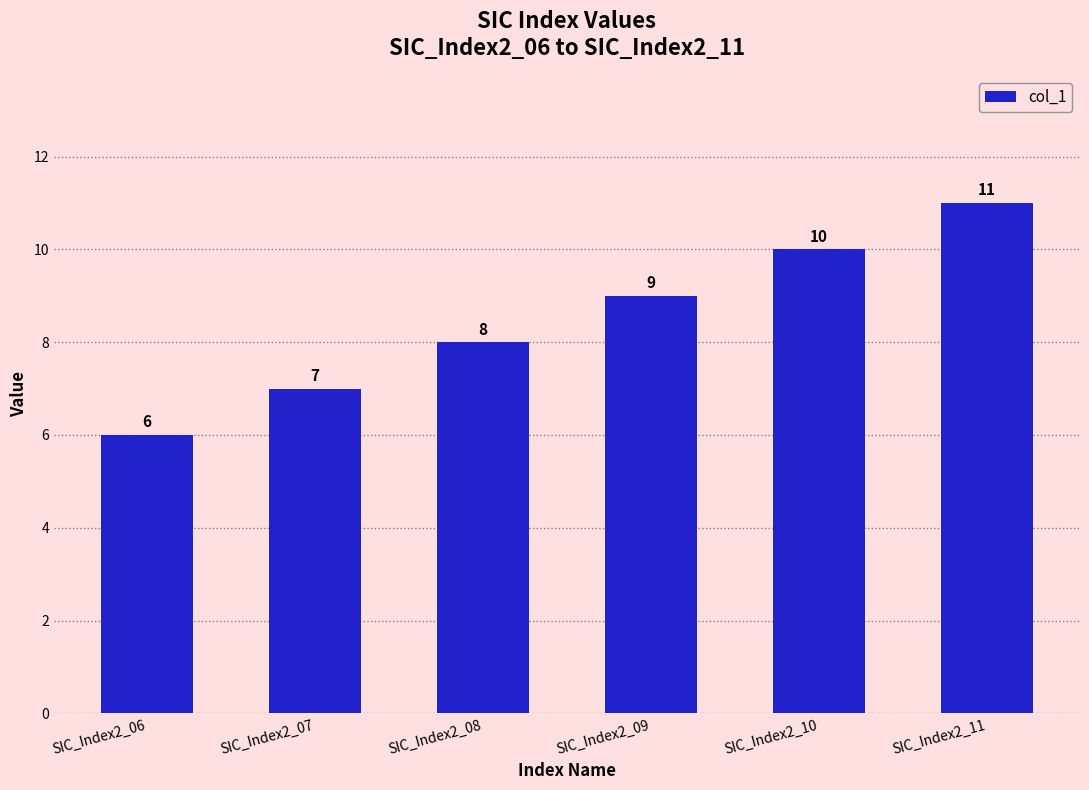

List the labels in order of value, largest first.

SIC_Index2_11, SIC_Index2_10, SIC_Index2_09, SIC_Index2_08, SIC_Index2_07, SIC_Index2_06